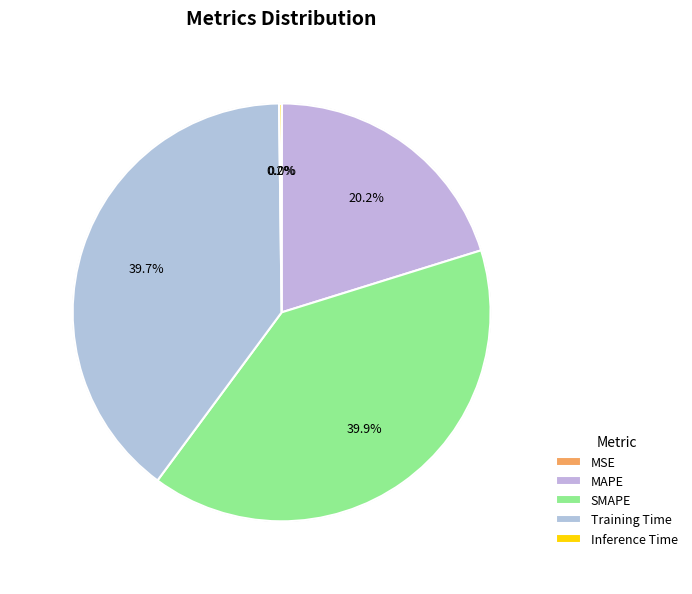

Rank the categories by value from lowest to highest.

MSE, Inference Time, MAPE, Training Time, SMAPE